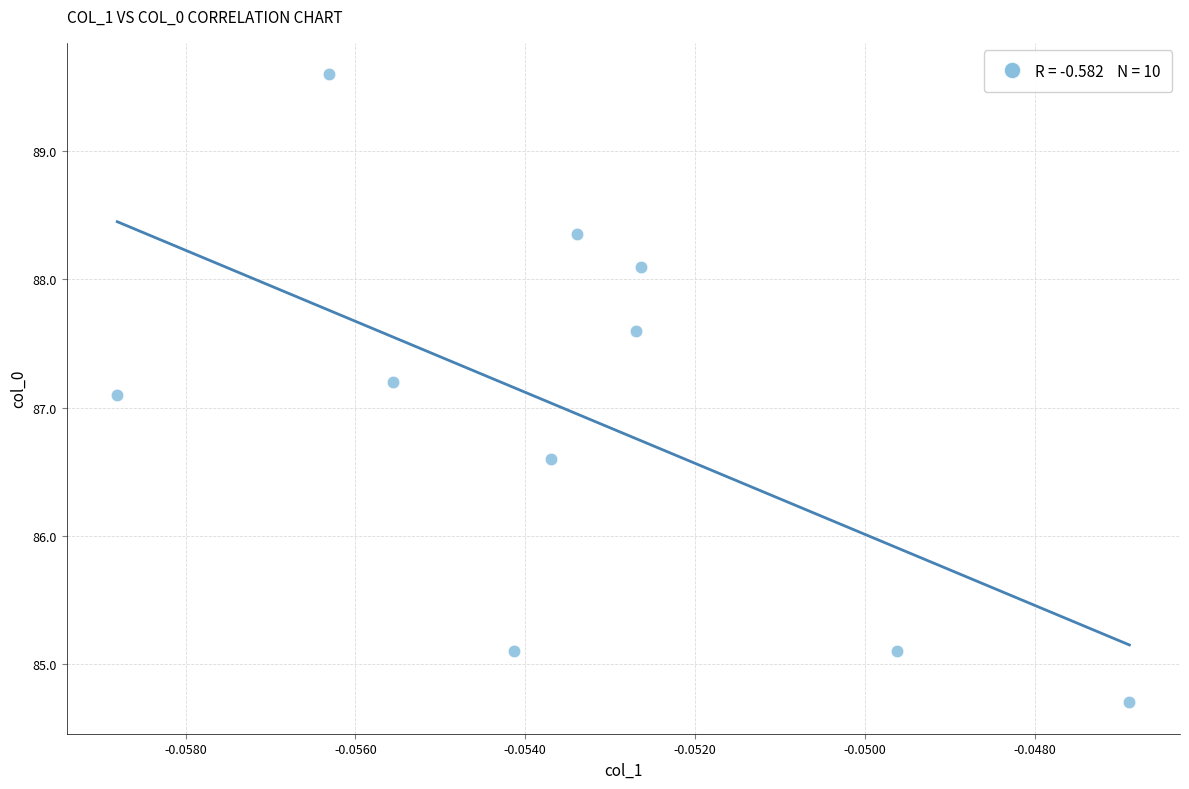

What Y value in the scatter plot is closest to 87?

87.1